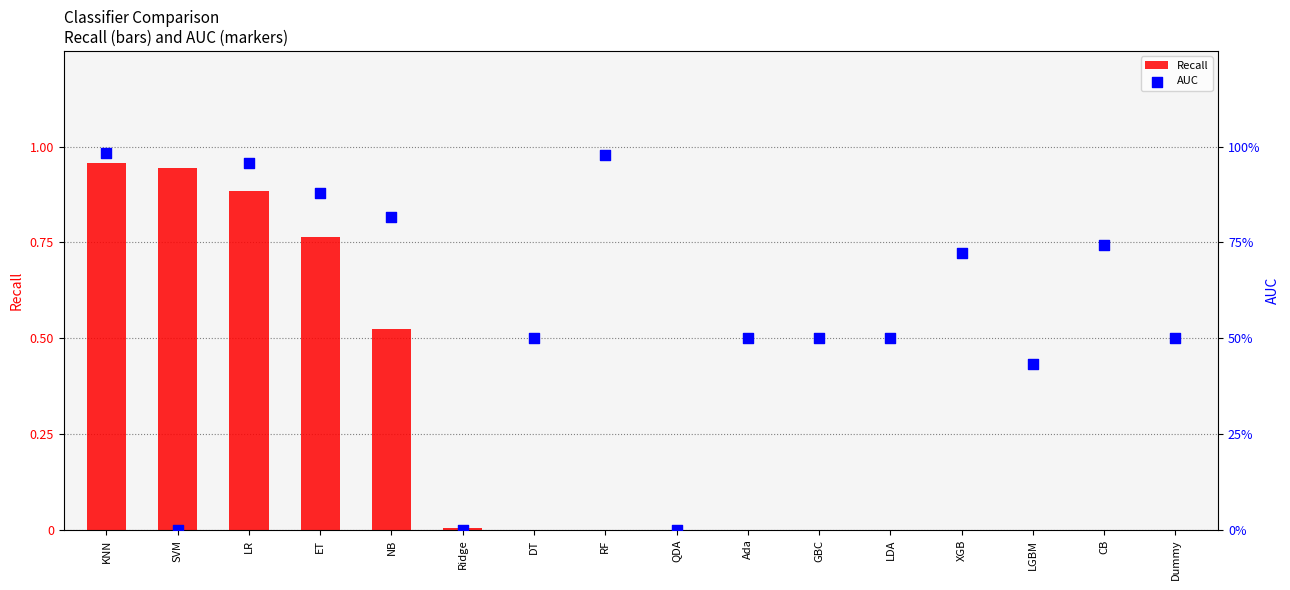

What are all the series names shown in the legend?

Recall, AUC